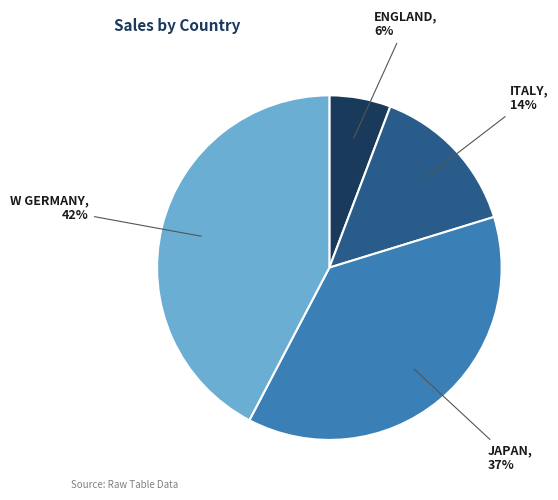

Approximately how many times larger is the value at JAPAN compared to W GERMANY?

0.9